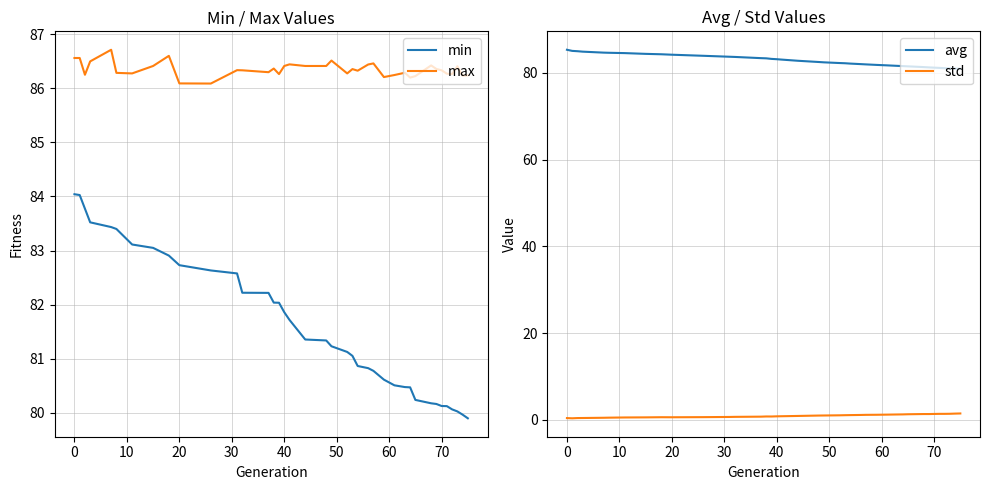

True or false: min and max cross at least once.

False